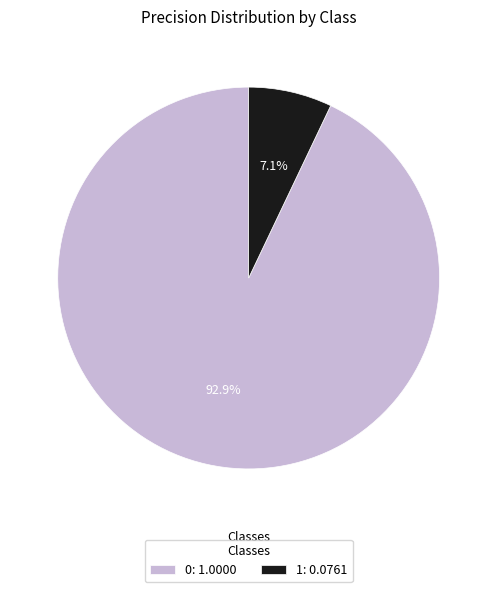

The 1 slice represents 1% of the pie. True or false?

False